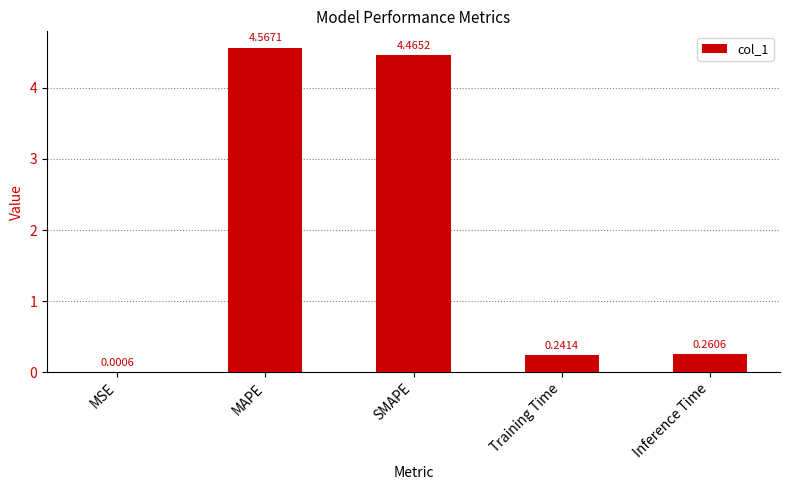

Count the number of data series in this chart.

1